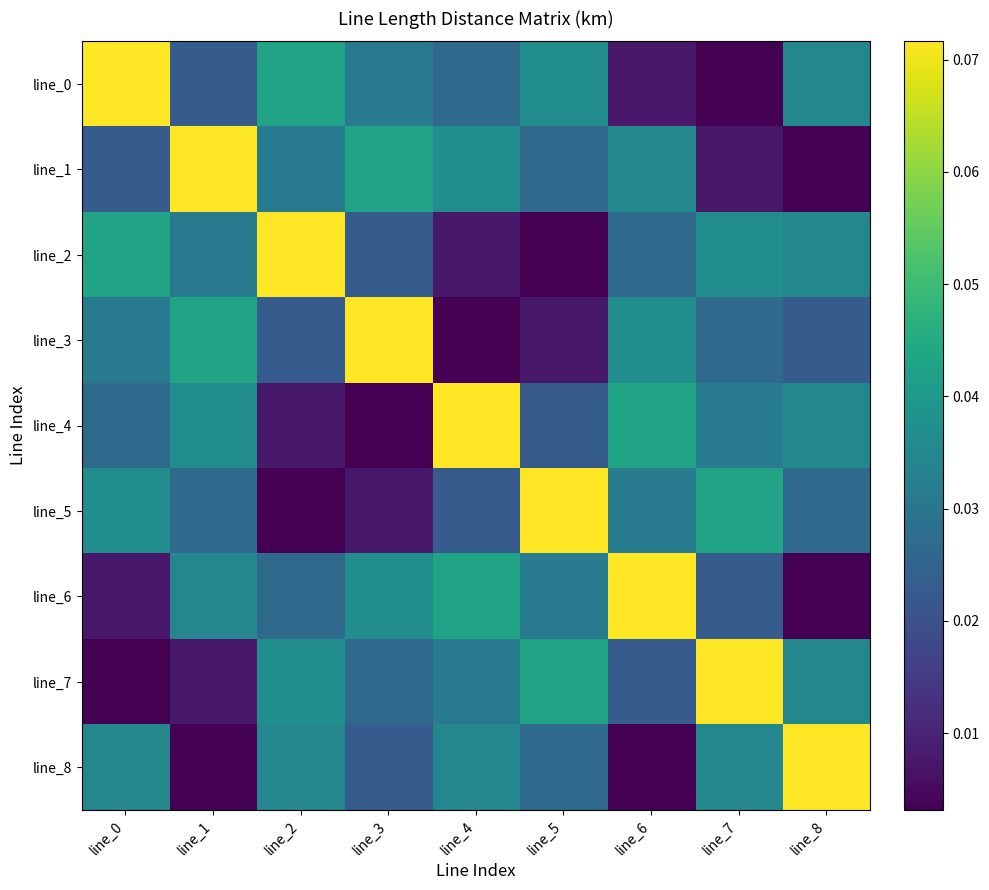

Reading right to left, extract all data points from this chart.

line_0: line_8=0.0	line_7=0.0	line_6=0.0	line_5=0.0	line_4=0.0	line_3=0.0	line_2=0.0	line_1=0.0	line_0=0.1
line_1: line_8=0.0	line_7=0.0	line_6=0.0	line_5=0.0	line_4=0.0	line_3=0.0	line_2=0.0	line_1=0.1	line_0=0.0
line_2: line_8=0.0	line_7=0.0	line_6=0.0	line_5=0.0	line_4=0.0	line_3=0.0	line_2=0.1	line_1=0.0	line_0=0.0
line_3: line_8=0.0	line_7=0.0	line_6=0.0	line_5=0.0	line_4=0.0	line_3=0.1	line_2=0.0	line_1=0.0	line_0=0.0
line_4: line_8=0.0	line_7=0.0	line_6=0.0	line_5=0.0	line_4=0.1	line_3=0.0	line_2=0.0	line_1=0.0	line_0=0.0
line_5: line_8=0.0	line_7=0.0	line_6=0.0	line_5=0.1	line_4=0.0	line_3=0.0	line_2=0.0	line_1=0.0	line_0=0.0
line_6: line_8=0.0	line_7=0.0	line_6=0.1	line_5=0.0	line_4=0.0	line_3=0.0	line_2=0.0	line_1=0.0	line_0=0.0
line_7: line_8=0.0	line_7=0.1	line_6=0.0	line_5=0.0	line_4=0.0	line_3=0.0	line_2=0.0	line_1=0.0	line_0=0.0
line_8: line_8=0.1	line_7=0.0	line_6=0.0	line_5=0.0	line_4=0.0	line_3=0.0	line_2=0.0	line_1=0.0	line_0=0.0